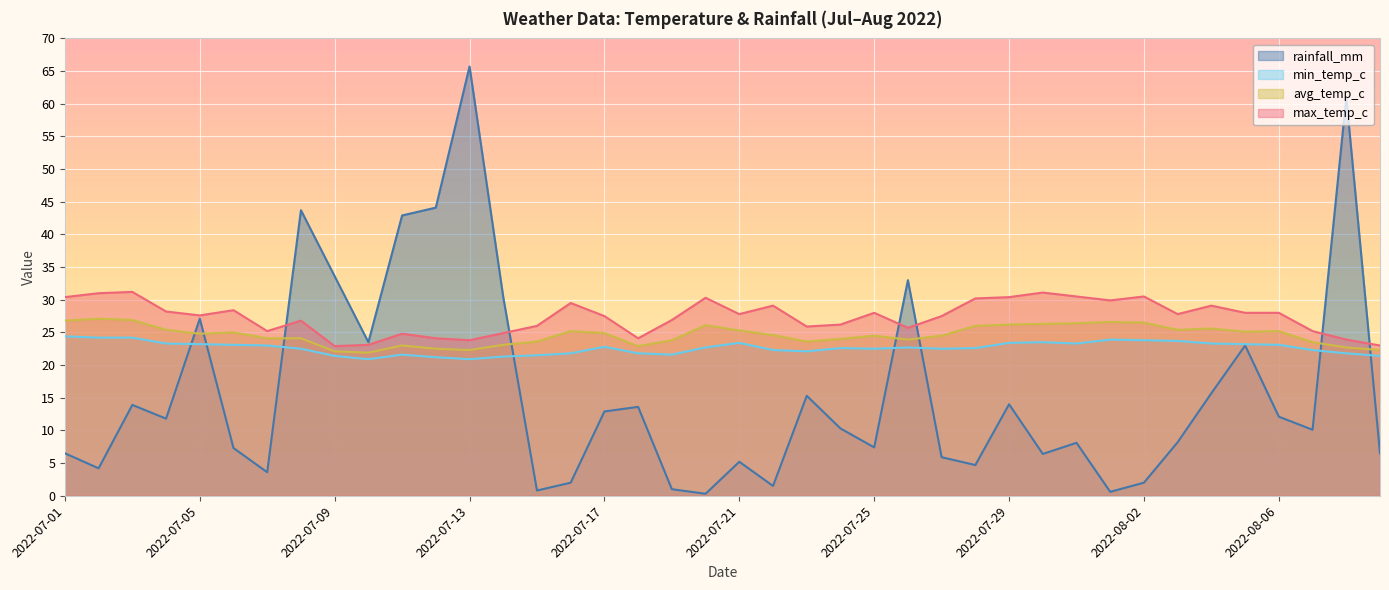

What is the difference between the second highest and second lowest values in the rainfall_mm series?

60.4